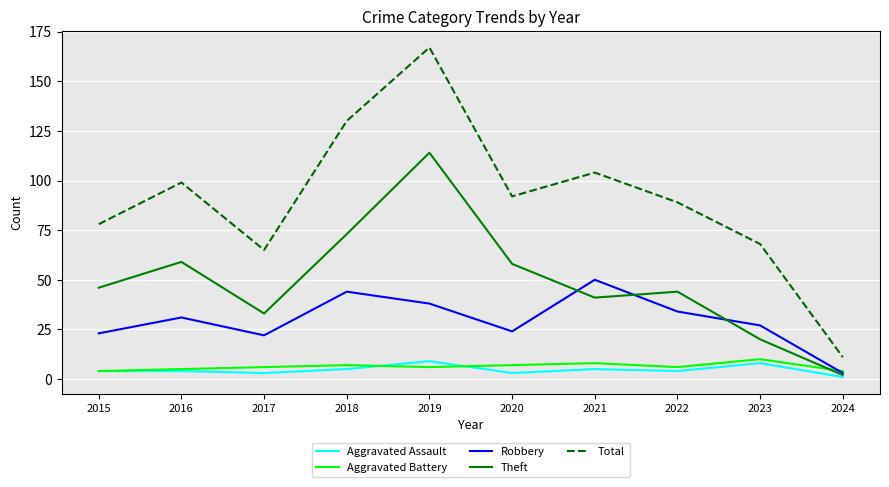

Which category has the highest value across all series?

2019